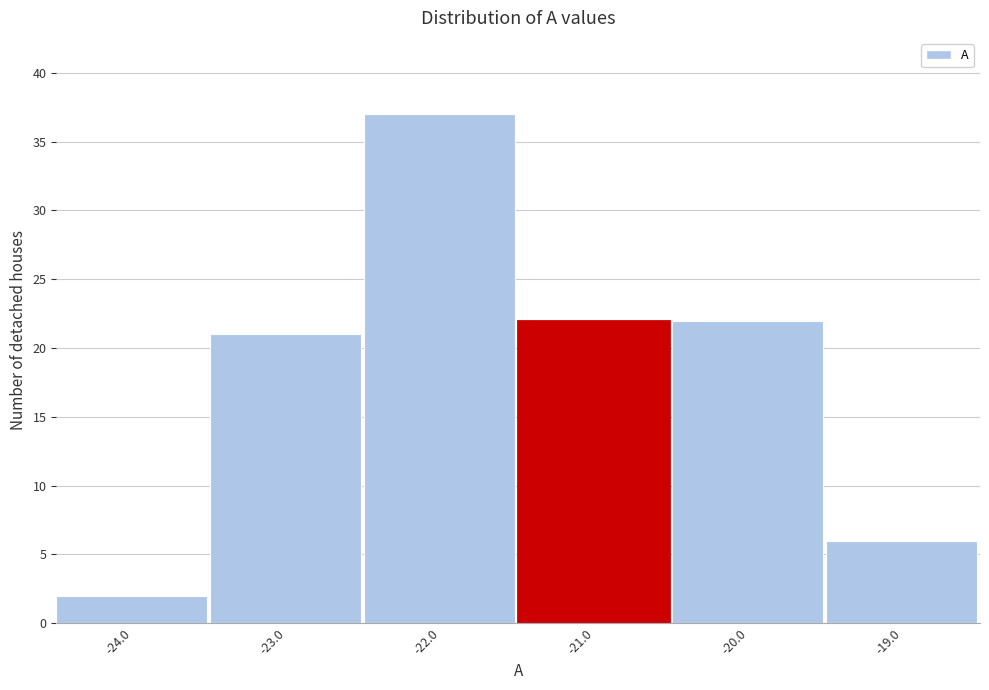

Reading right to left, list all the values displayed in this chart.

6	22	22	37	21	2